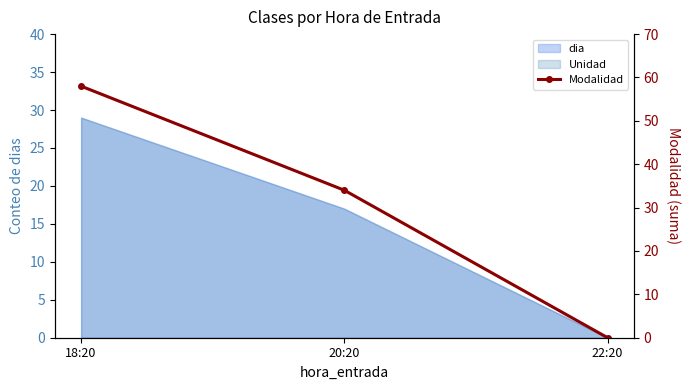

Rank the categories by value from highest to lowest.

18:20, 20:20, 22:20